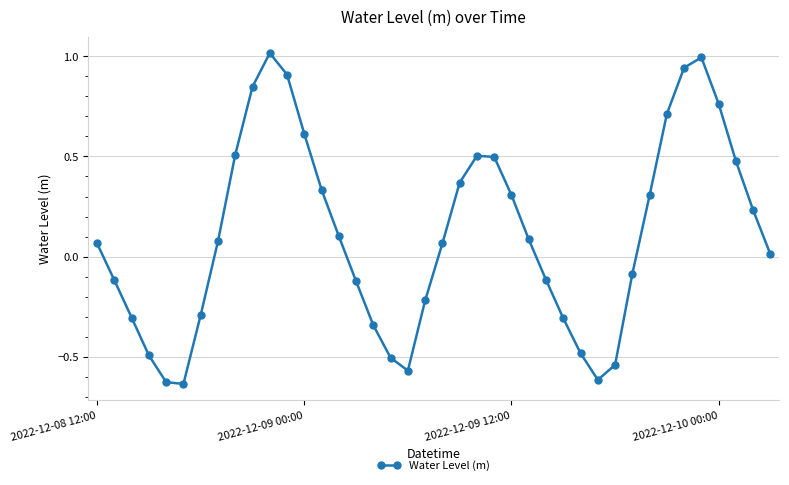

What is the sum of all values?

4.4